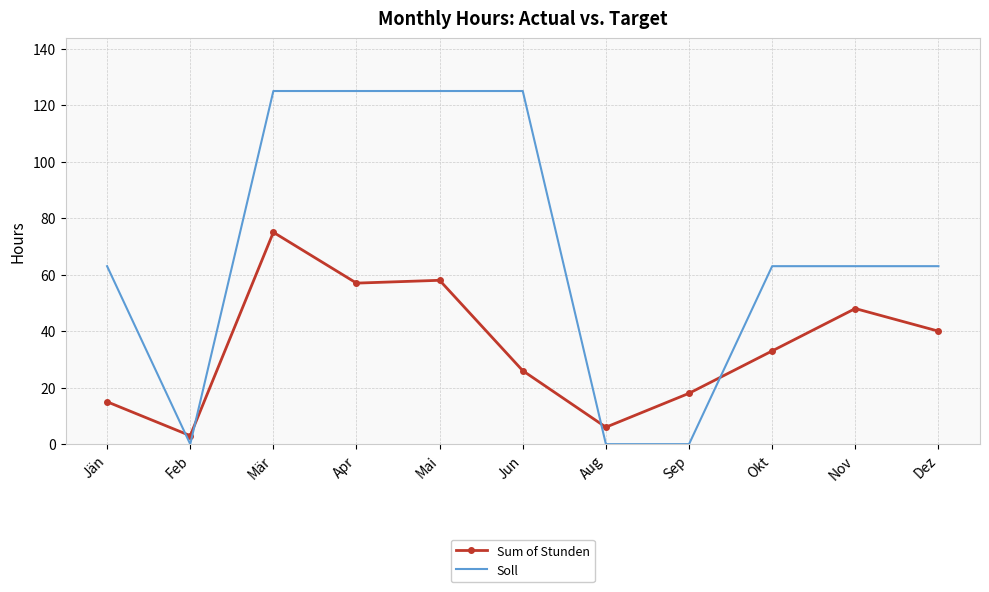

In Sum of Stunden, how many points are lower than both neighbors (excluding endpoints)?

3